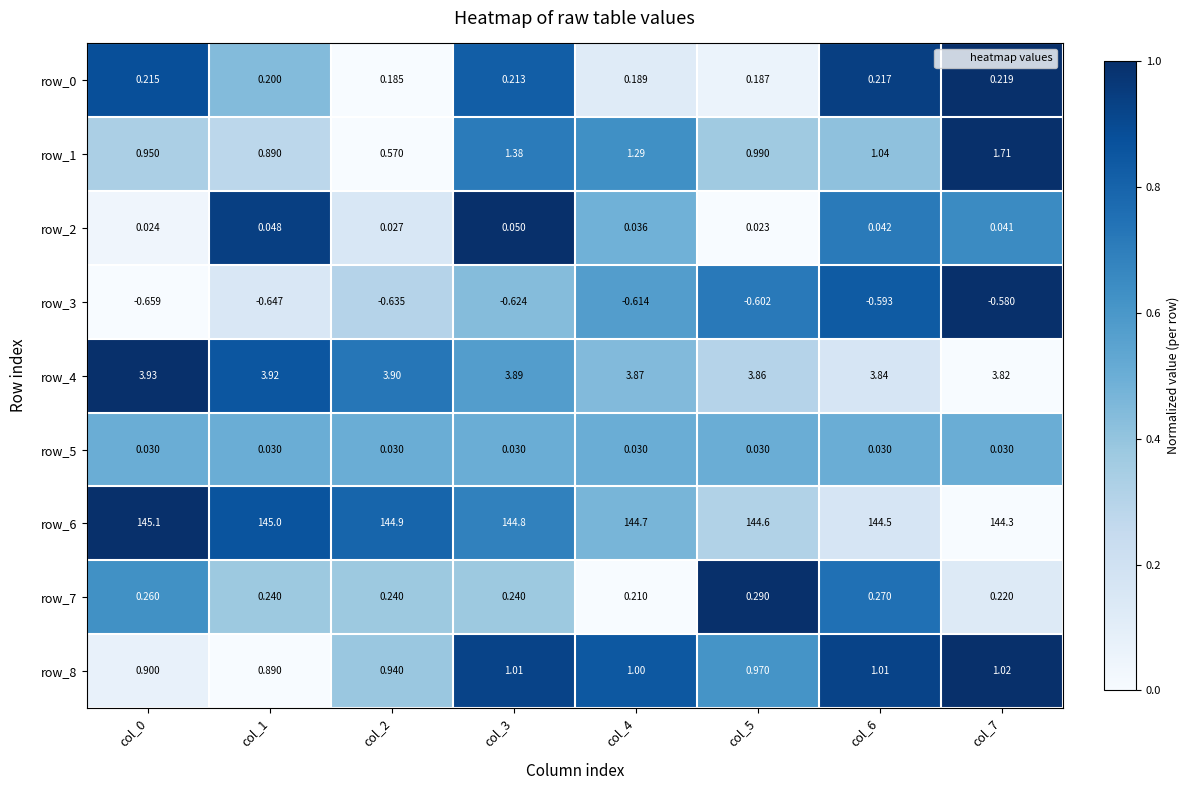

The value of row_6 at col_7 is 0.5. True or false?

False